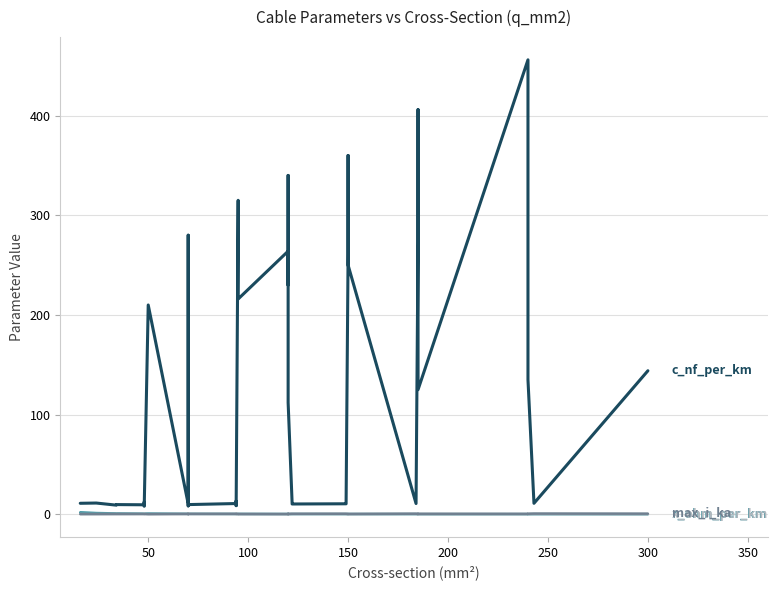

What is the difference between the maximum and minimum values in the r_ohm_per_km series?

1.8